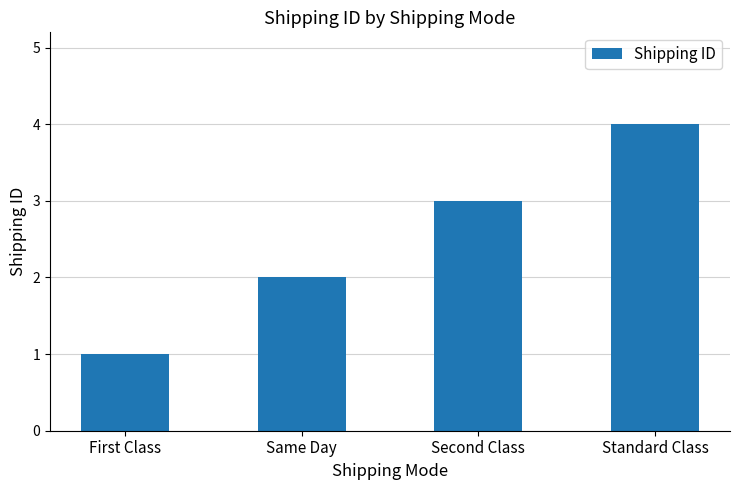

What is the change in value from Same Day to Standard Class?

+2